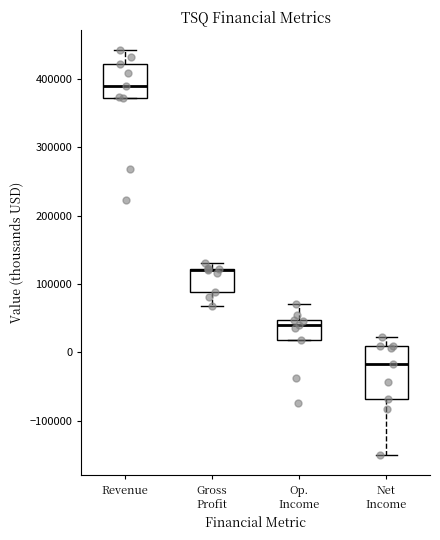

Reading left to right, read every box against the y-axis: the position of its median line, the range the box covers, and the ends of its whiskers. The values are not printed on the chart, so give them approximately, as read against the axis.

Revenue: median 390000, box 370000 to 420000, whiskers 370000 to 440000
Gross Profit: median 120000 (drawn on the box's upper edge), box 90000 to 120000, whiskers 70000 to 130000
Op. Income: median 40000, box 20000 to 50000, whiskers 20000 to 70000
Net Income: median -20000, box -70000 to 10000, whiskers -150000 to 20000